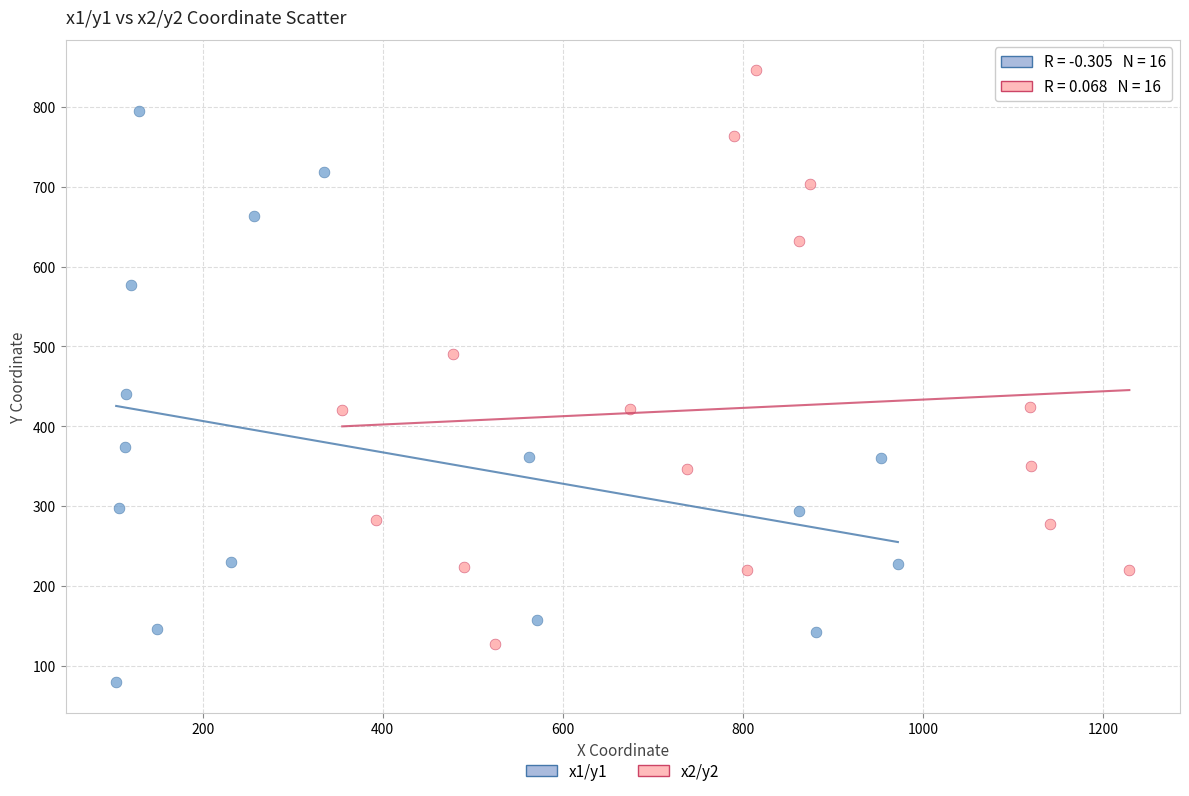

Which series reaches the minimum Y coordinate?

x1/y1